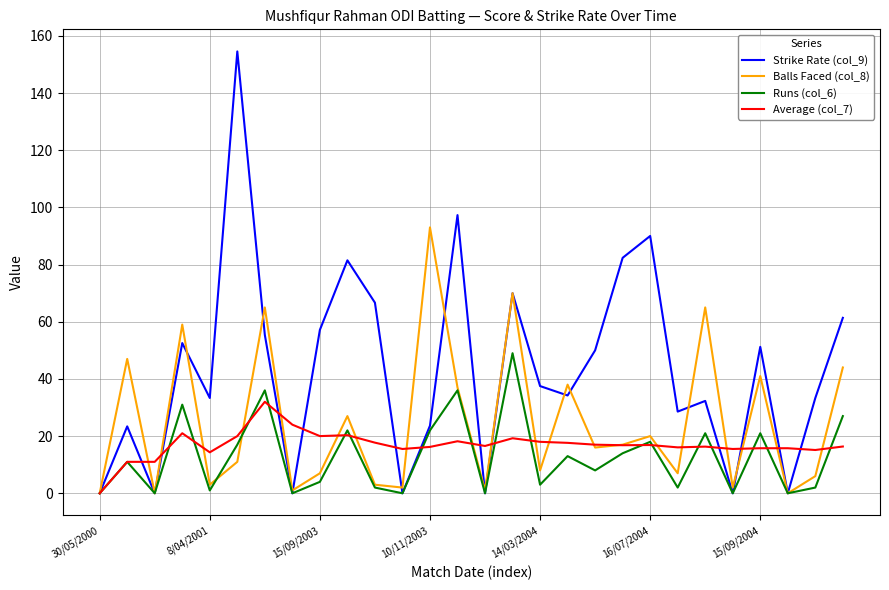

List the series in order of their peak value, highest first.

Strike Rate (col_9), Balls Faced (col_8), Runs (col_6), Average (col_7)